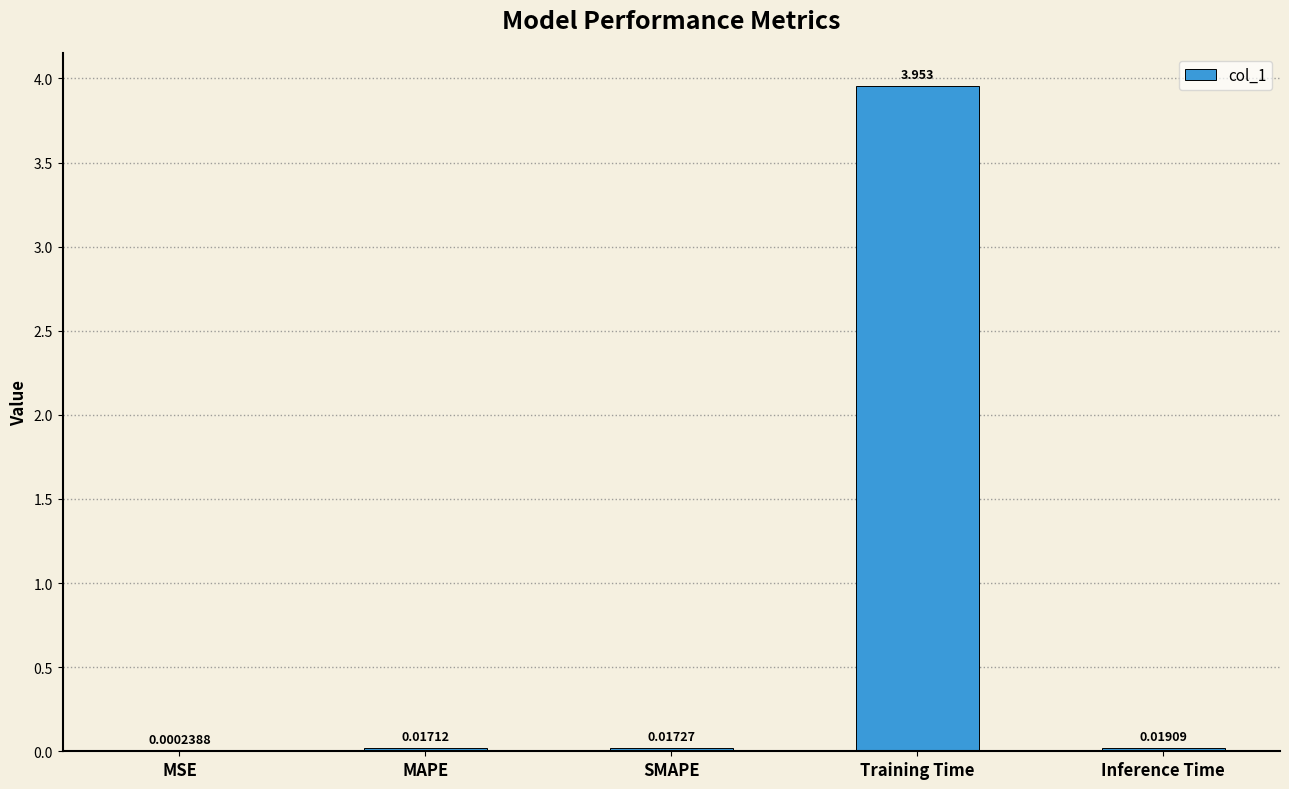

Where is the data nearest to the value 1?

Inference Time